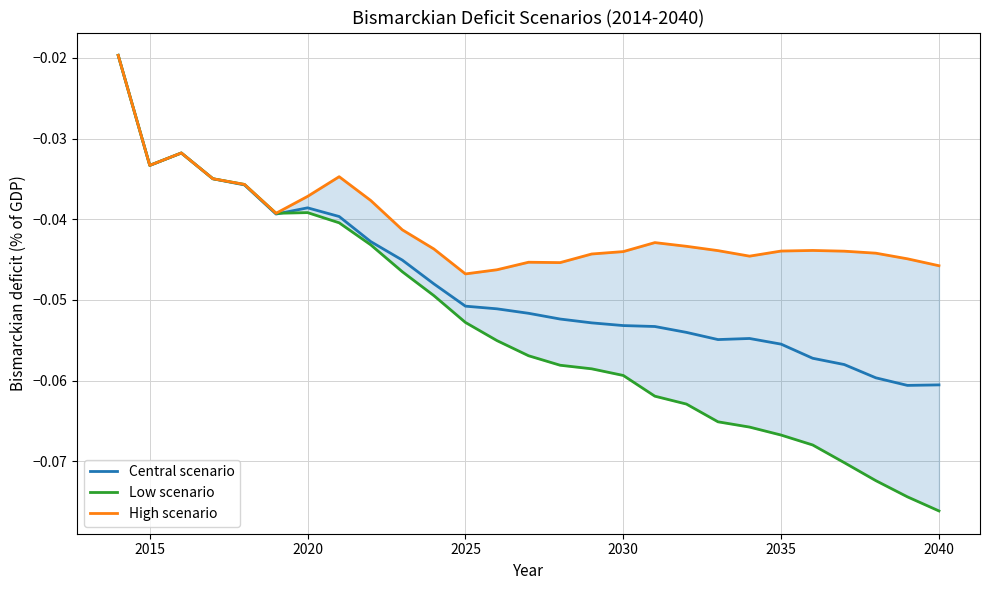

Is the value of Low scenario at 25 greater than the value of Central scenario at 2030?

No